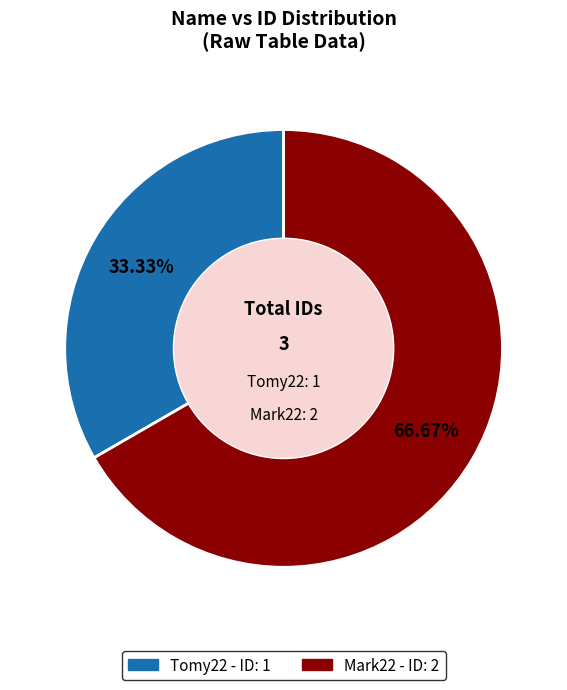

Between Tomy22 and Mark22, which is larger?

Mark22